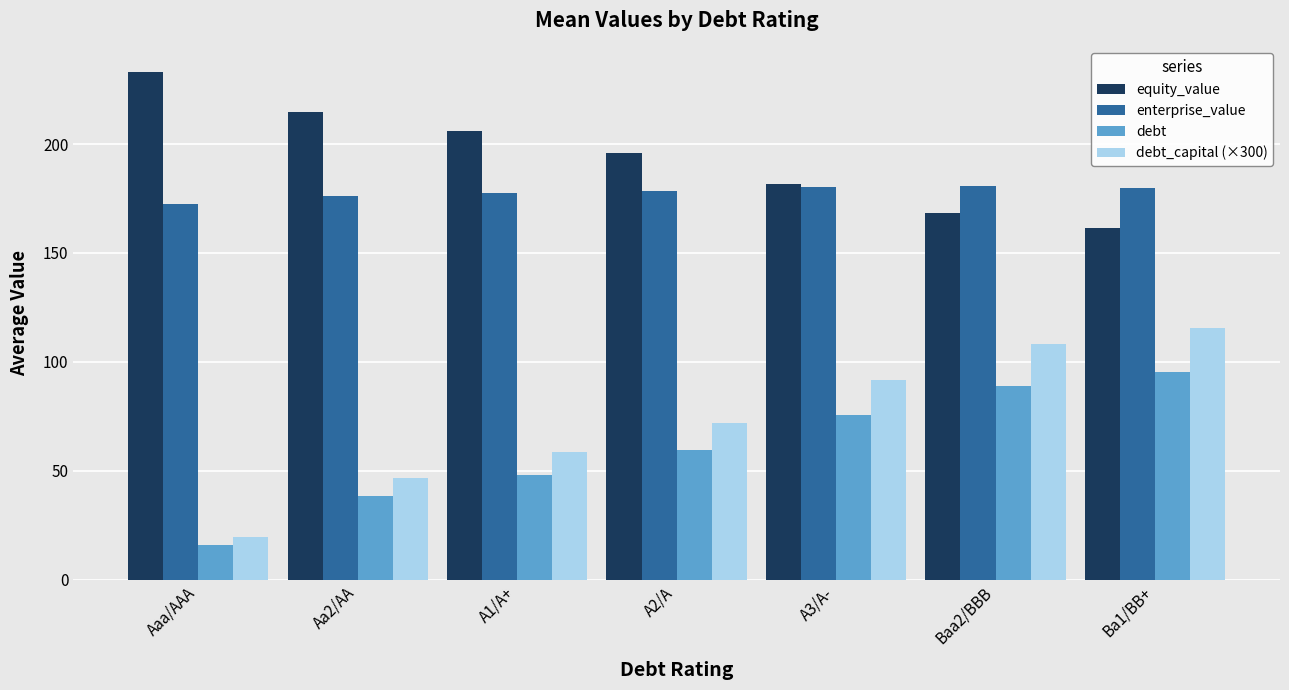

What value does the equity_value series have at Aaa/AAA?

233.1